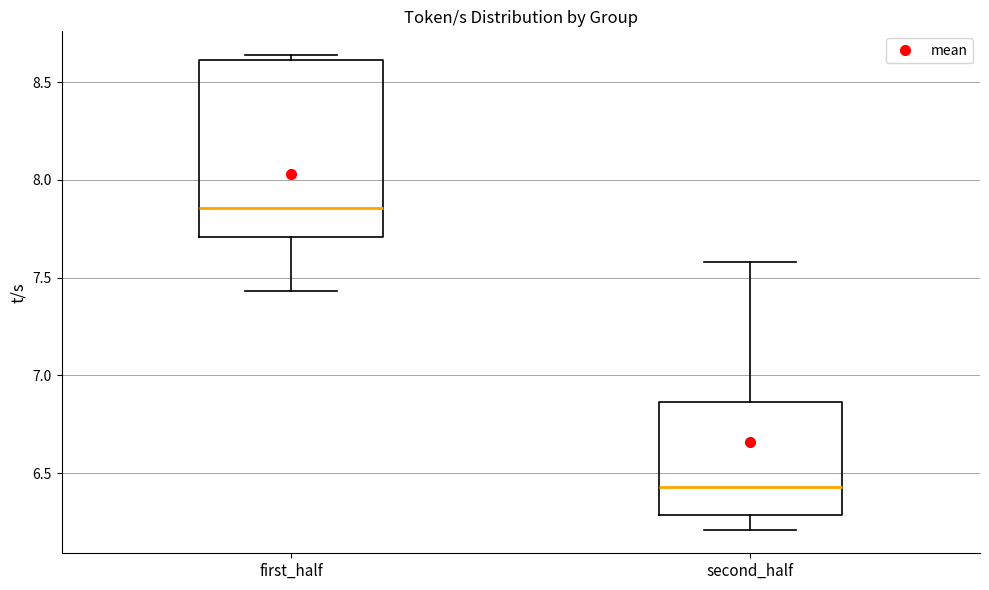

Which box has the highest median line?

first_half